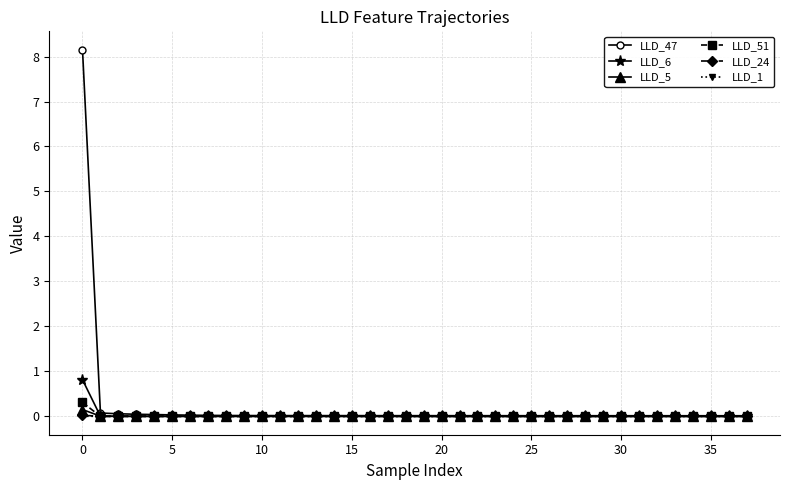

What is the maximum value for LLD_6?

0.8